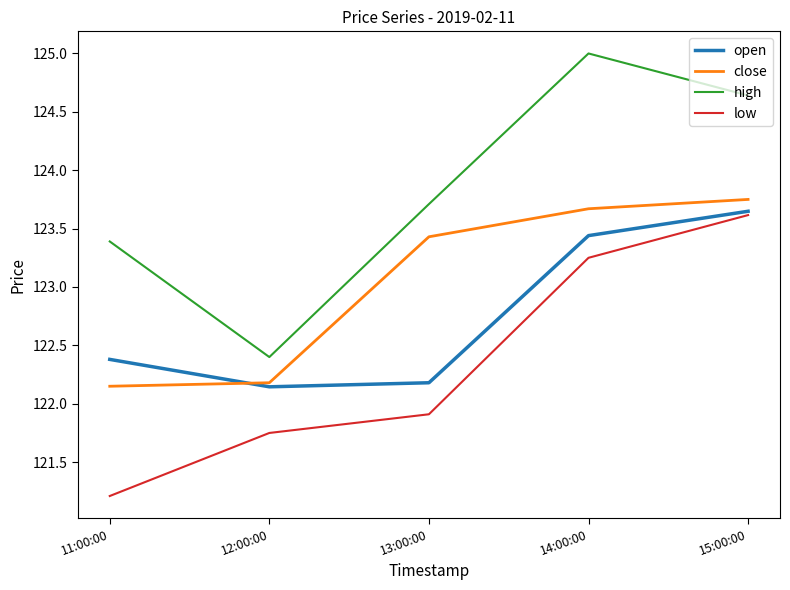

True or false: high has a value of 81.5 at 15:00:00.

False